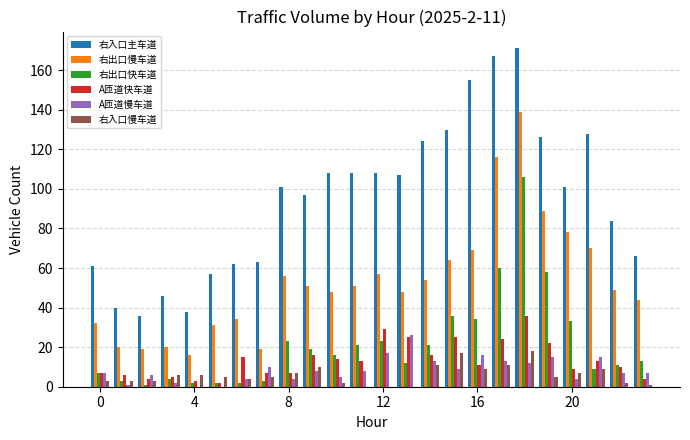

What is the greatest value displayed?

171